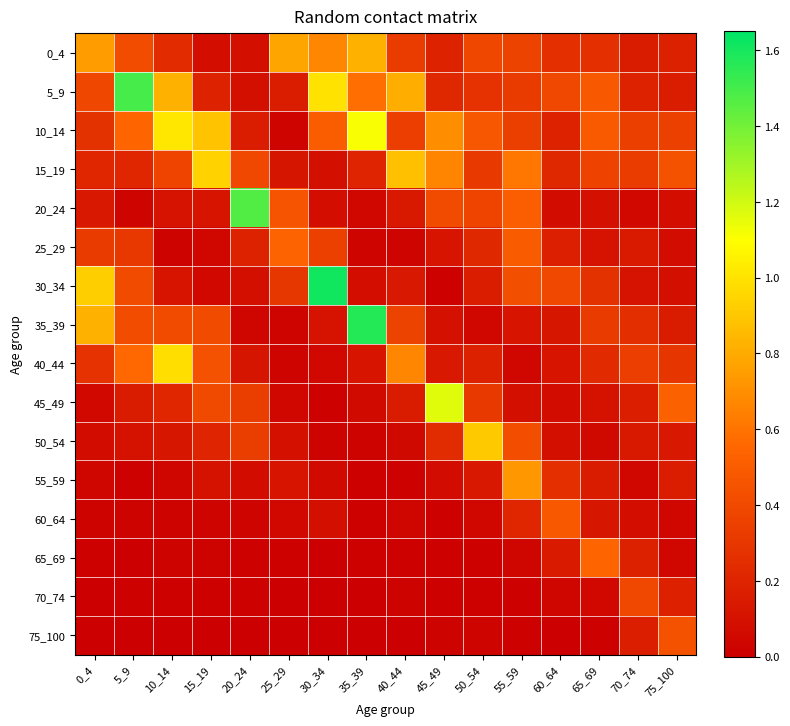

Rank the series by their maximum value, from lowest to highest.

70_74, 75_100, 60_64, 25_29, 65_69, 55_59, 0_4, 50_54, 15_19, 40_44, 10_14, 45_49, 20_24, 5_9, 35_39, 30_34